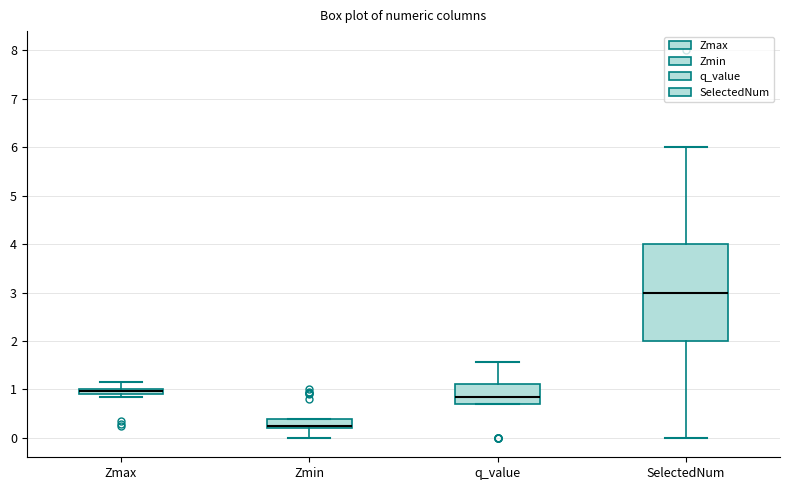

Which box is the tallest, from its lower edge to its upper edge?

SelectedNum